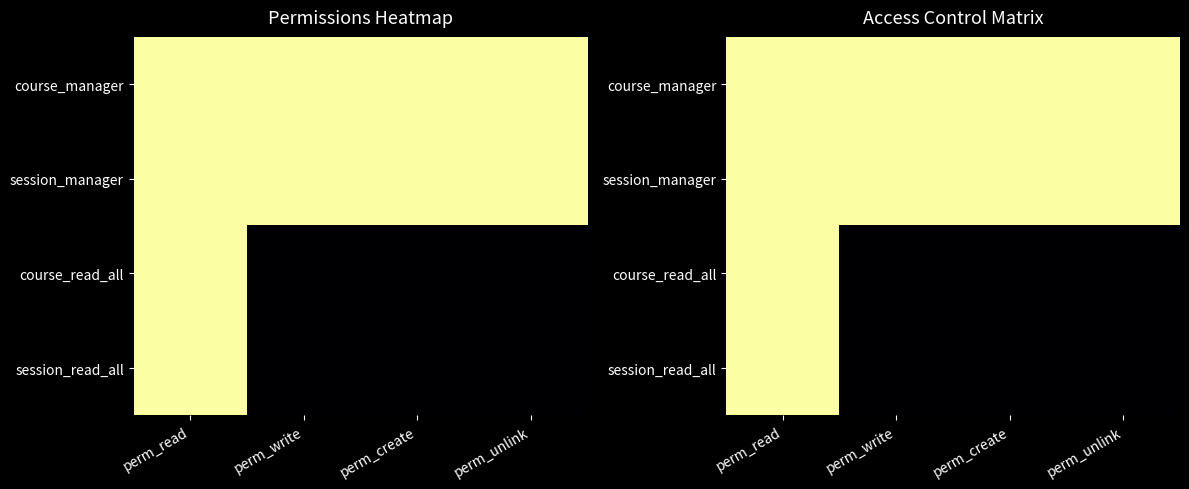

Is the value of course_manager at perm_write greater than the value of session_read_all at perm_create?

Yes